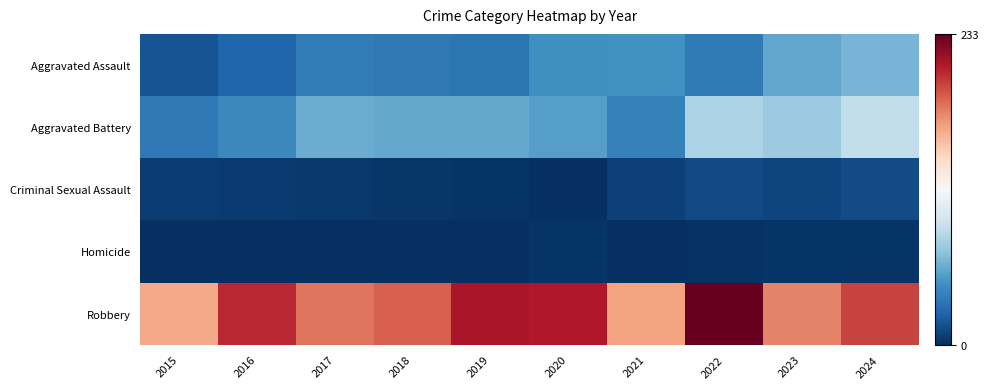

Rank the series at 2015 from highest to lowest value.

Robbery, Aggravated Battery, Aggravated Assault, Criminal Sexual Assault, Homicide